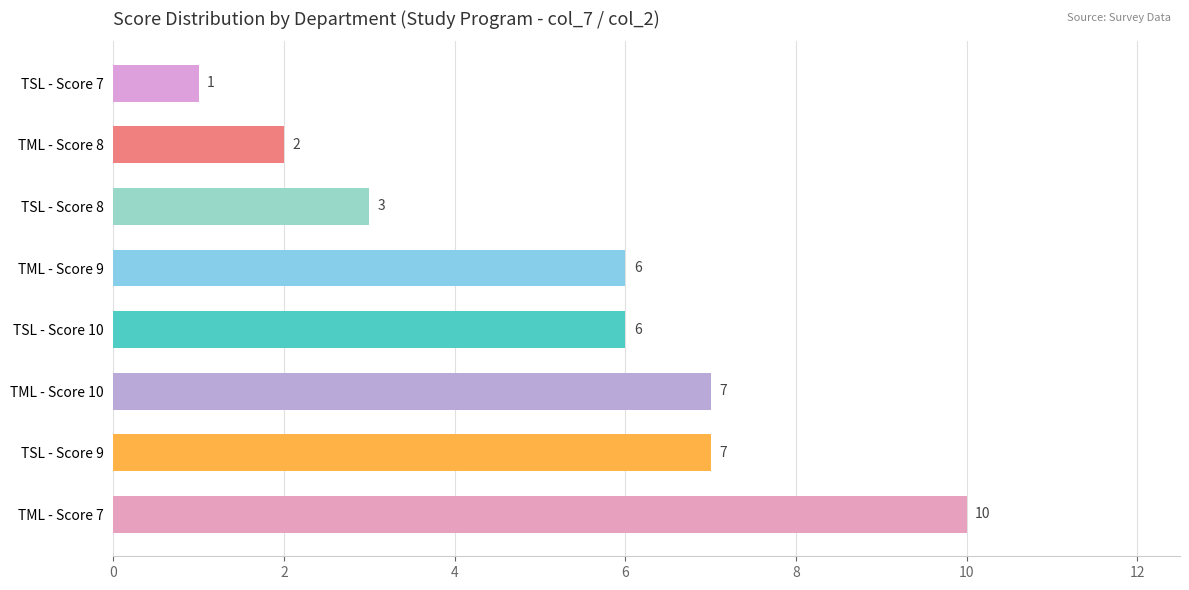

What is the average value?

5